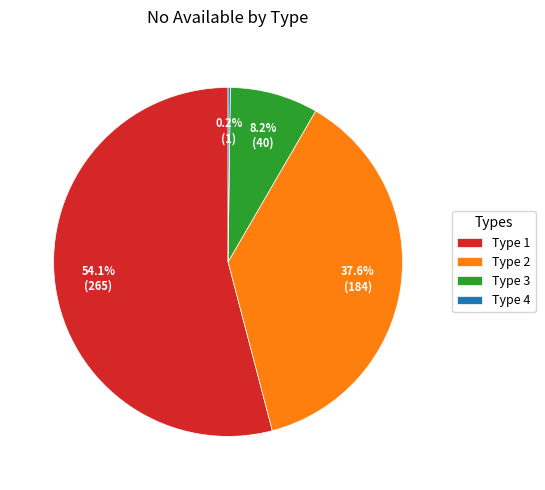

Which has a higher value, Type 3 or Type 1?

Type 1